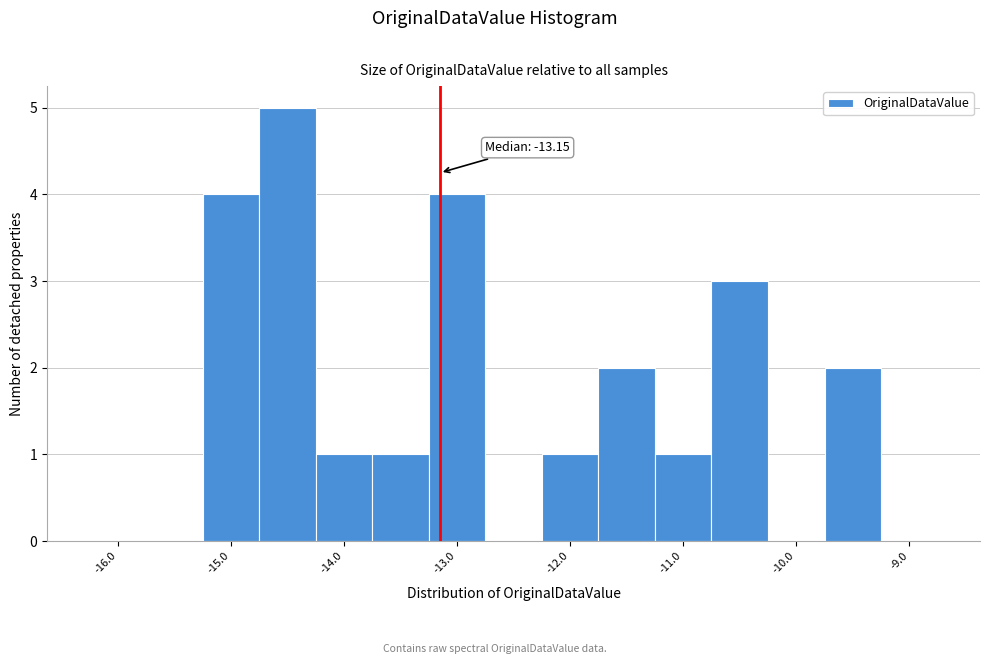

Over which range of the x-axis is the bar tallest?

-14.75 to -14.25